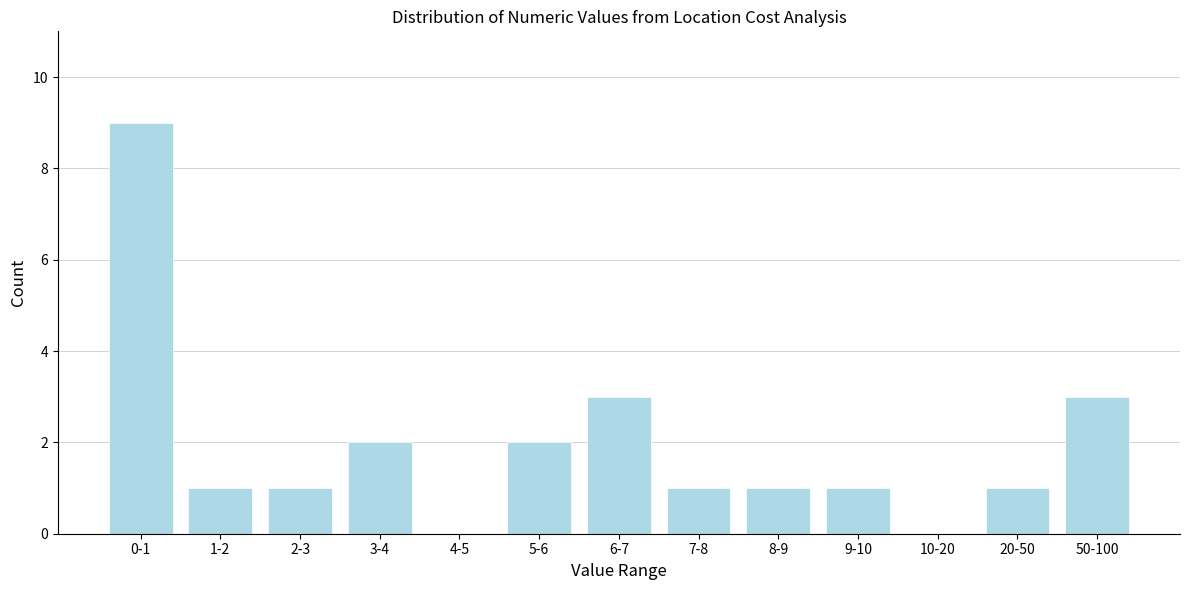

Reading left to right, list all the values displayed in this chart.

0-1=9	1-2=1	2-3=1	3-4=2	4-5=0	5-6=2	6-7=3	7-8=1	8-9=1	9-10=1	10-20=0	20-50=1	50-100=3